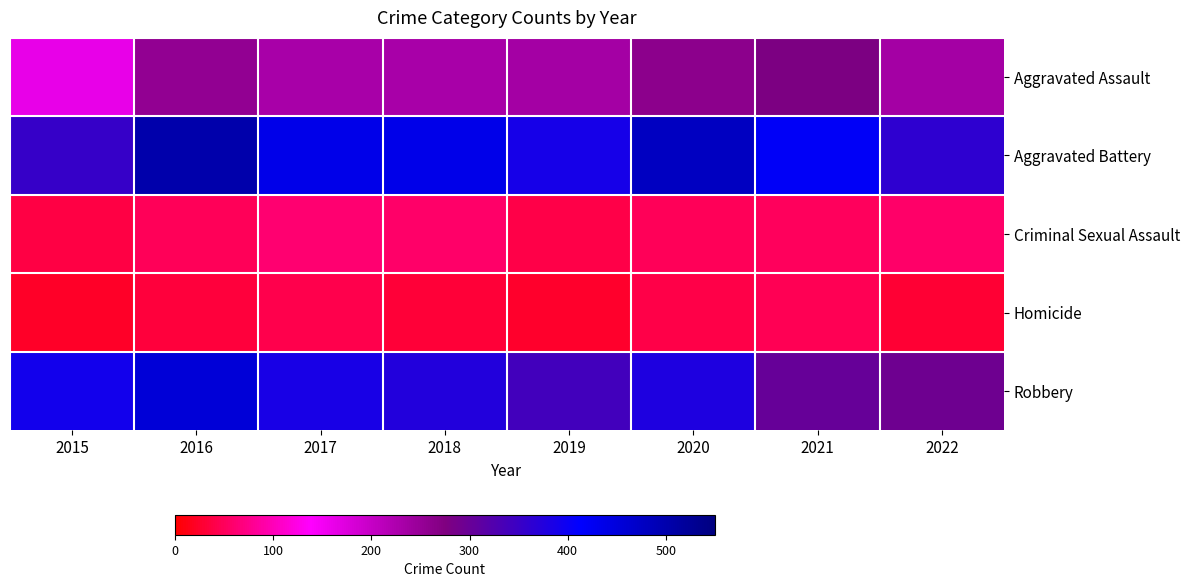

At which category does the chart reach its minimum across all series?

2015